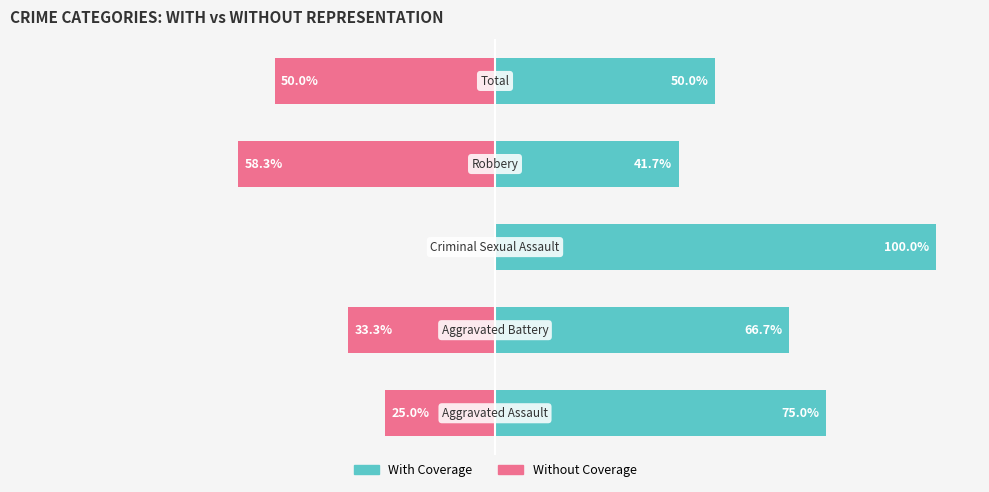

Count the With Coverage values in the range 50 to 75.

3